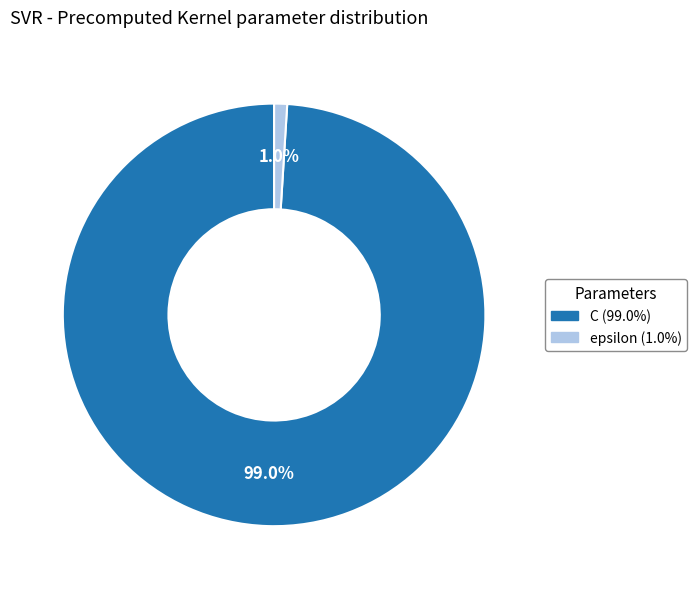

Between epsilon and C, which is larger?

C